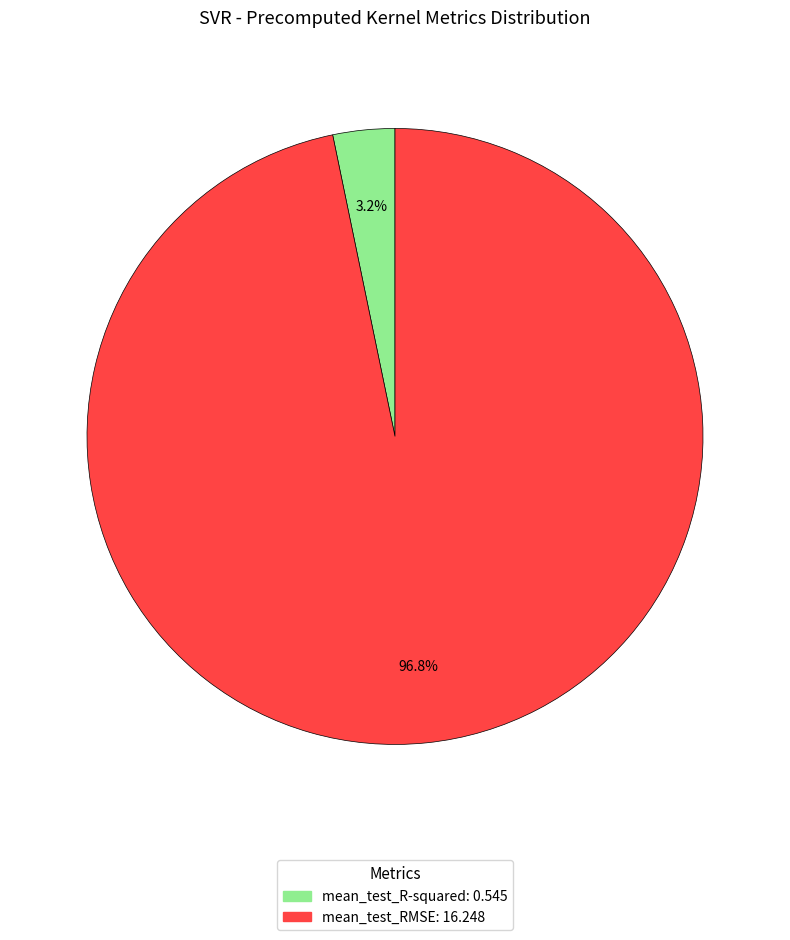

Is it true that mean_test_RMSE is 97% of the pie?

True